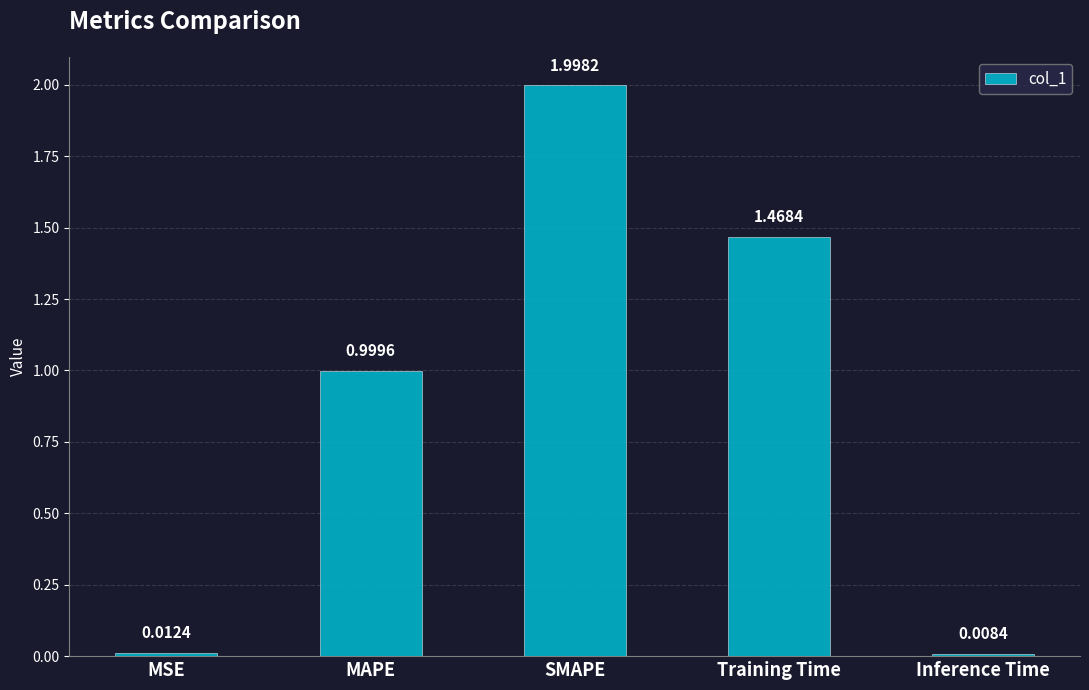

Count the number of categories in the chart.

5